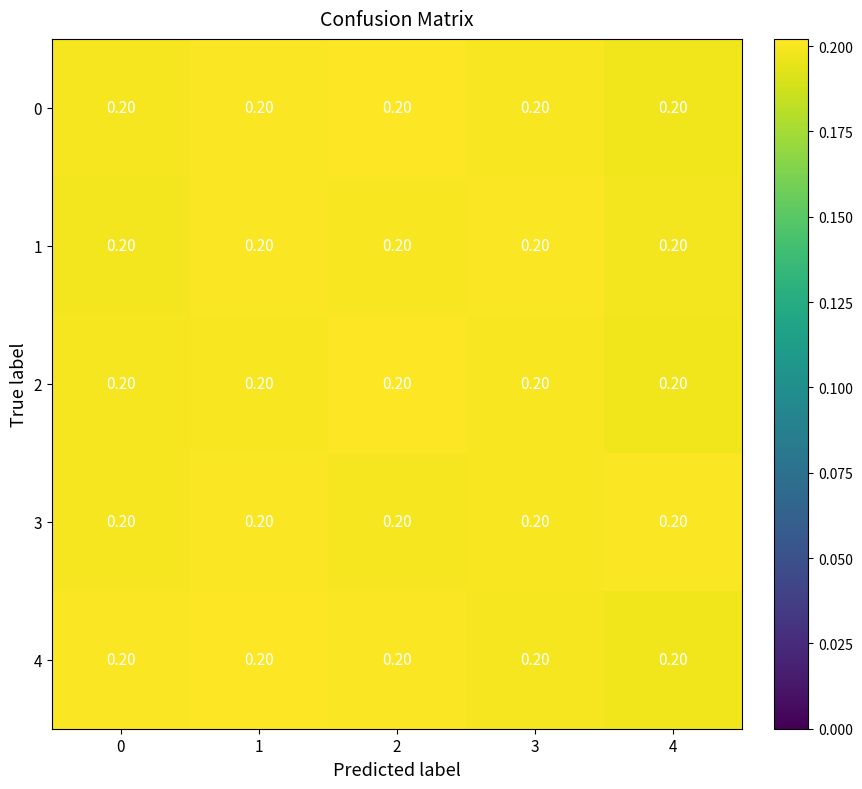

Reading right to left, what are all the values shown in this chart?

0: 4=0.2	3=0.2	2=0.2	1=0.2	0=0.2
1: 4=0.2	3=0.2	2=0.2	1=0.2	0=0.2
2: 4=0.2	3=0.2	2=0.2	1=0.2	0=0.2
3: 4=0.2	3=0.2	2=0.2	1=0.2	0=0.2
4: 4=0.2	3=0.2	2=0.2	1=0.2	0=0.2